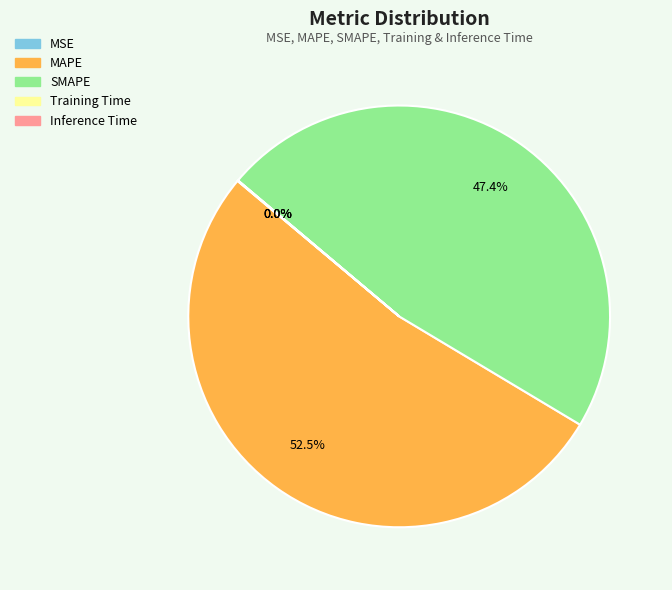

Which slice represents more than half of the pie?

MAPE